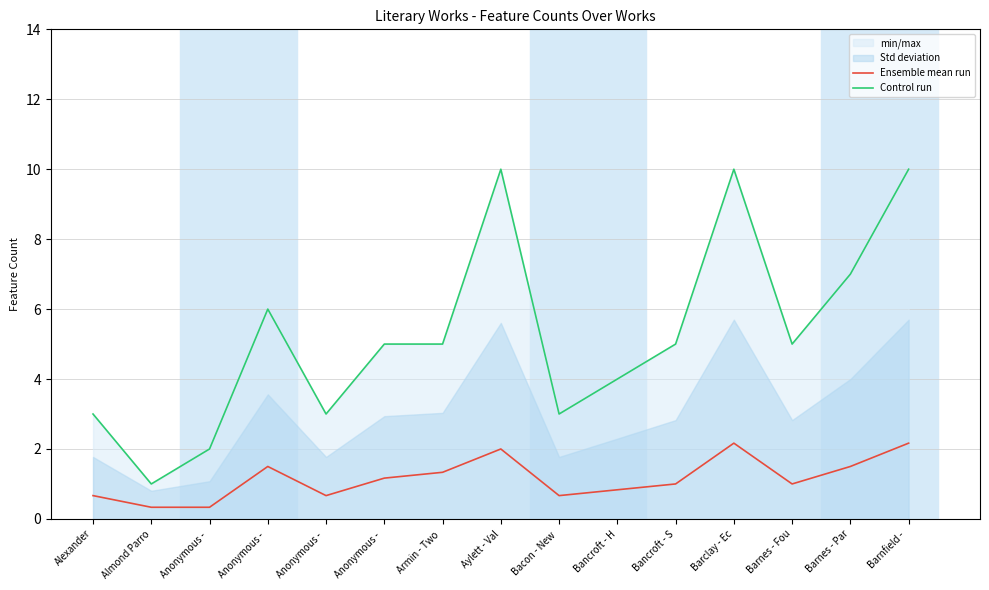

True or false: Control run and Ensemble mean run cross at least once.

False